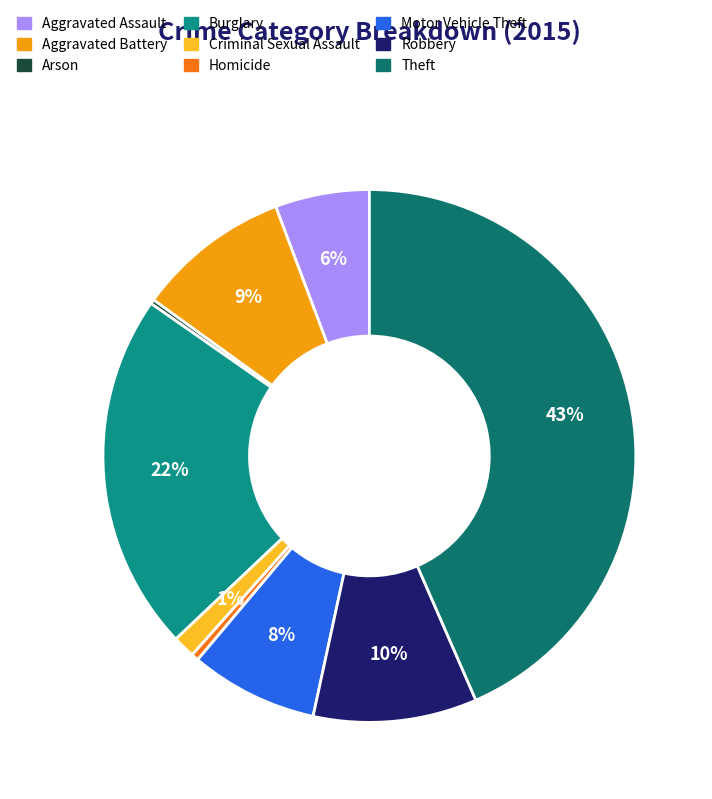

What percentage is the Theft slice, to the nearest percent?

43%